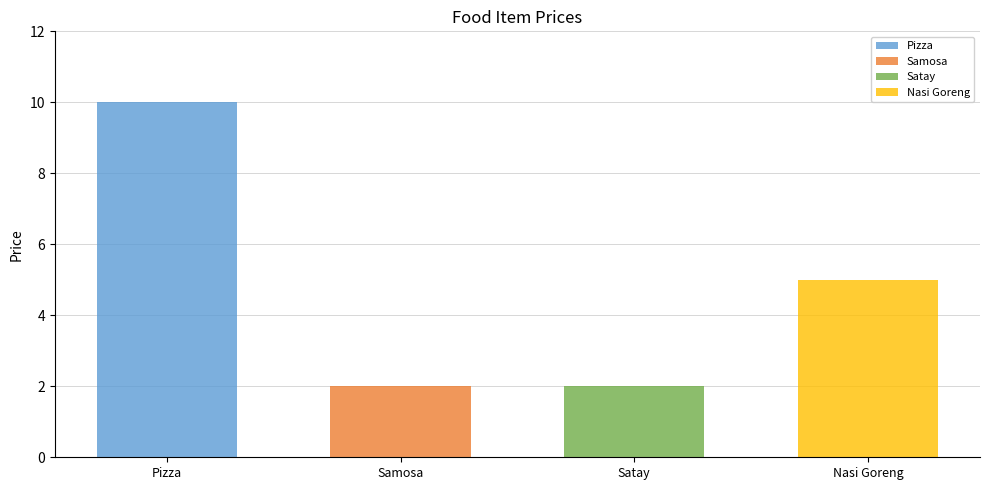

How many values exceed 5?

1